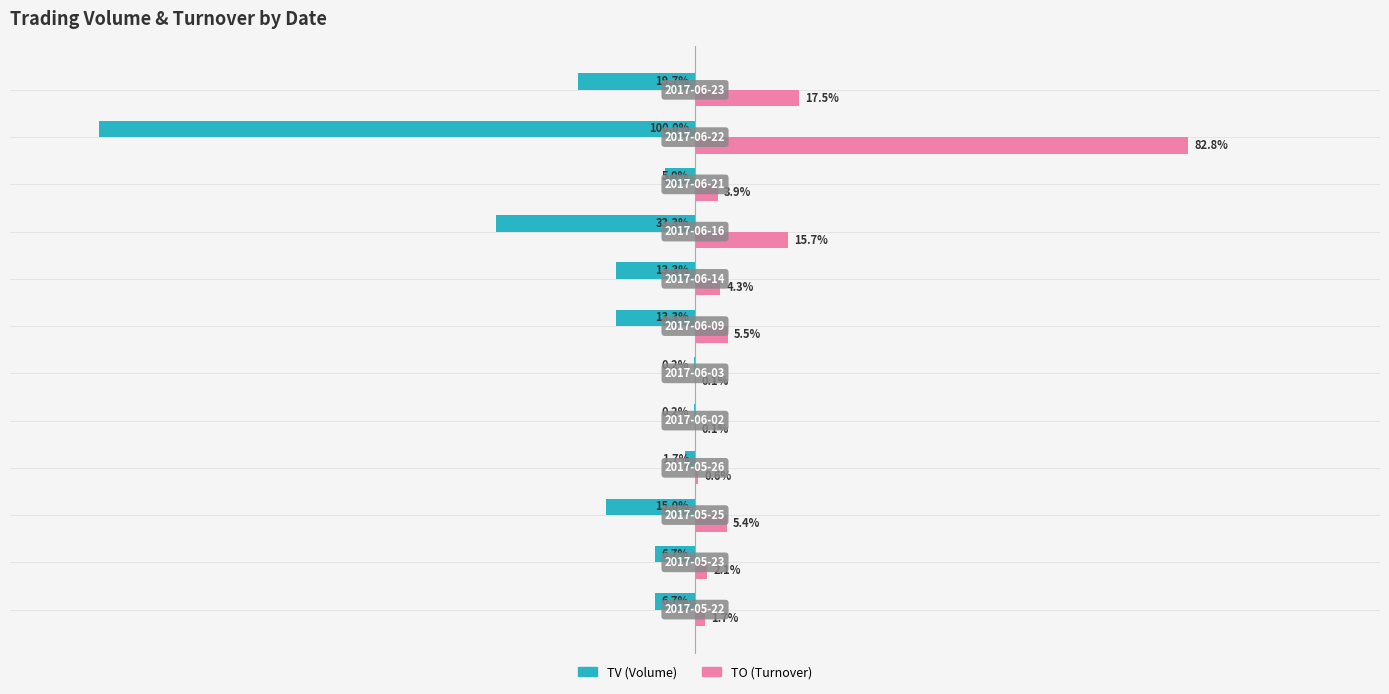

Which series has the largest total across all categories?

TO (Turnover)